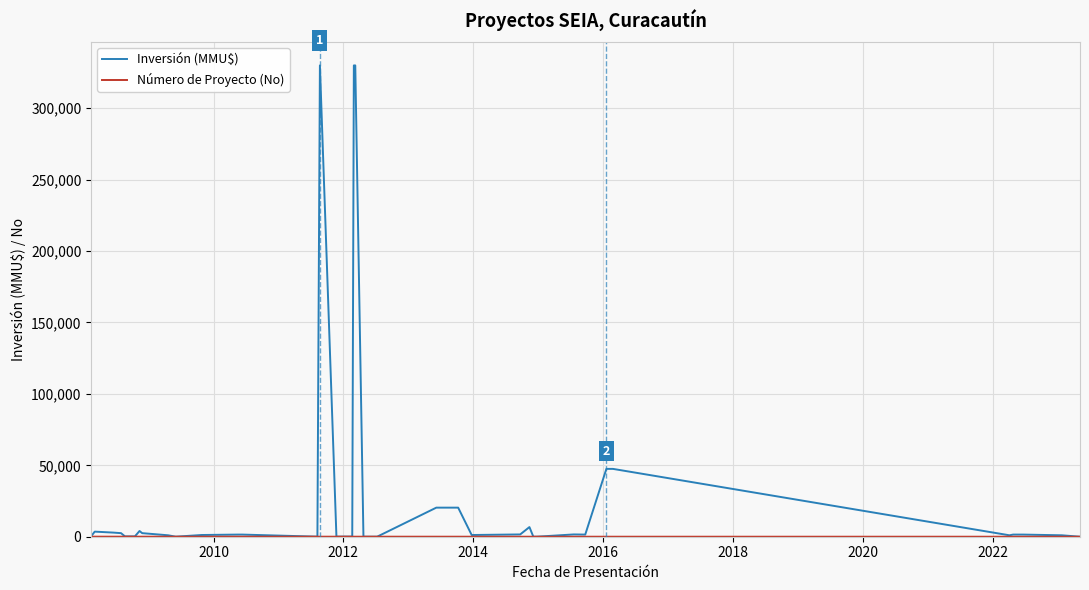

Which series has the largest range (max minus min)?

Inversión (MMU$)